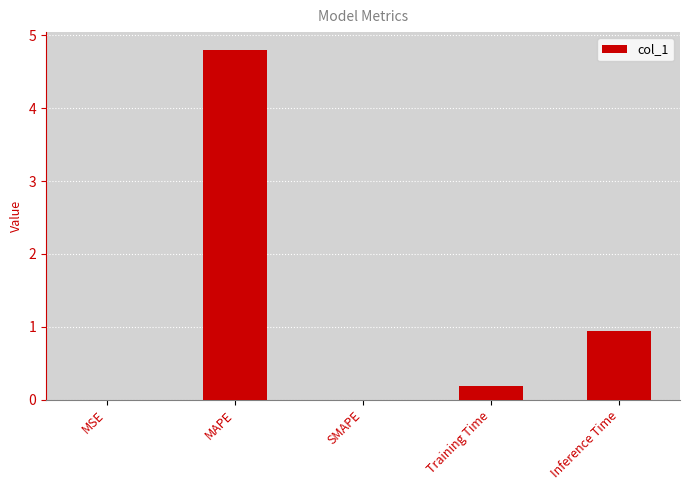

Between Training Time and SMAPE, which is larger?

Training Time